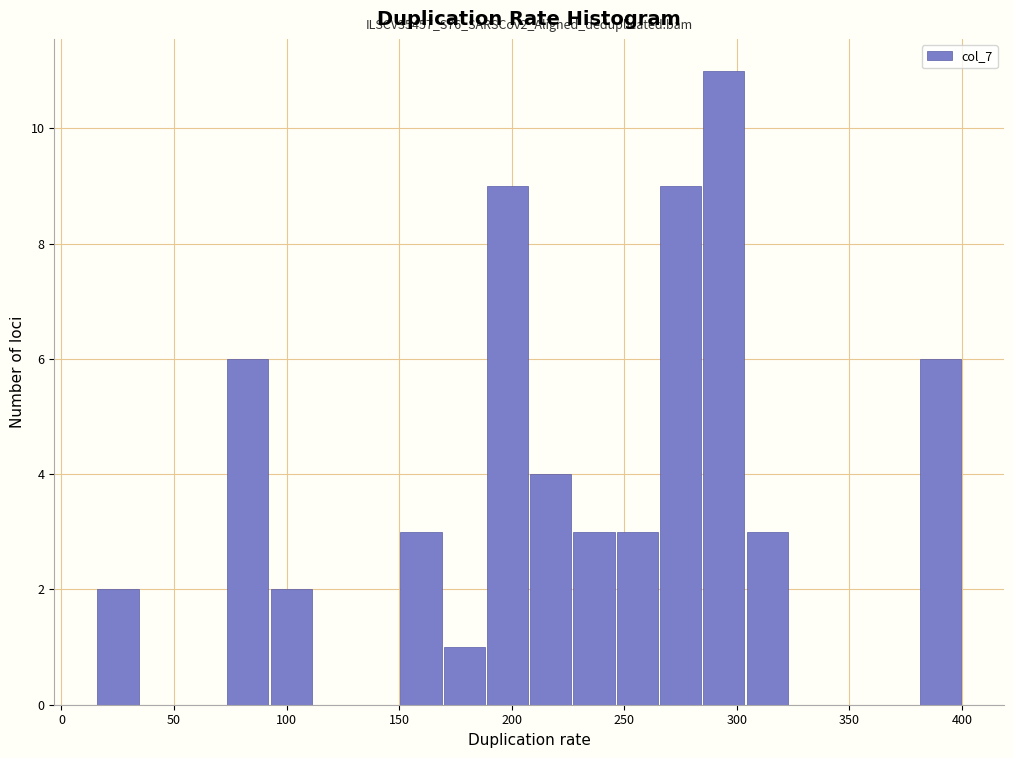

Around what value on the x-axis is the tallest bar? Give the approximate position of its centre, as read against the axis.

295